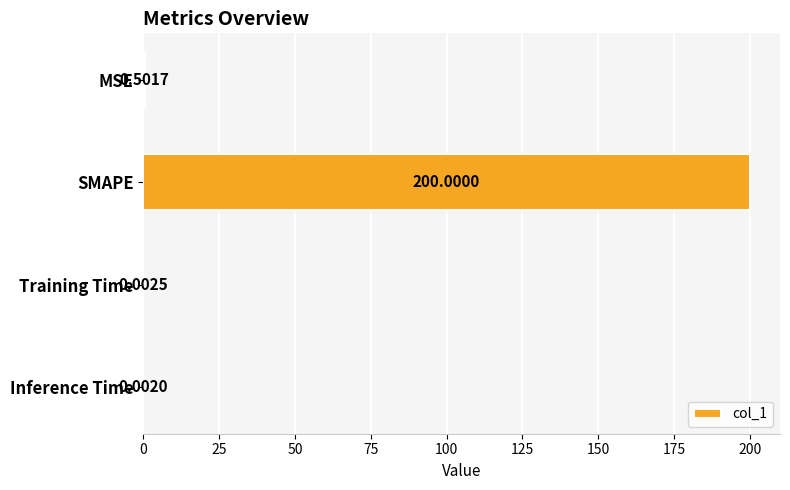

What is the change in value from MSE to SMAPE?

+199.5